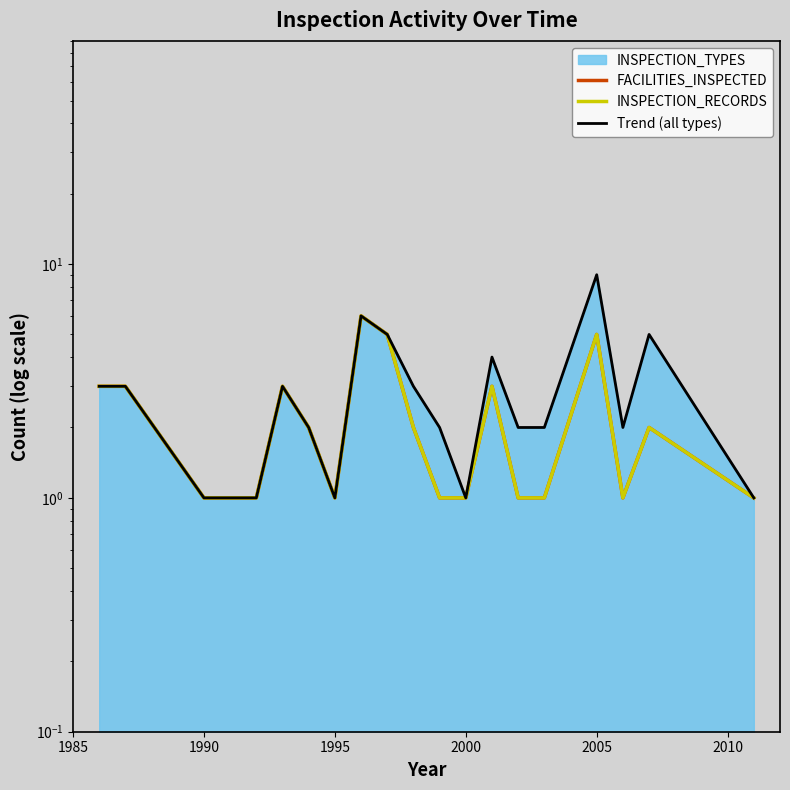

What is the difference between the maximum and minimum values in the INSPECTION_RECORDS series?

5